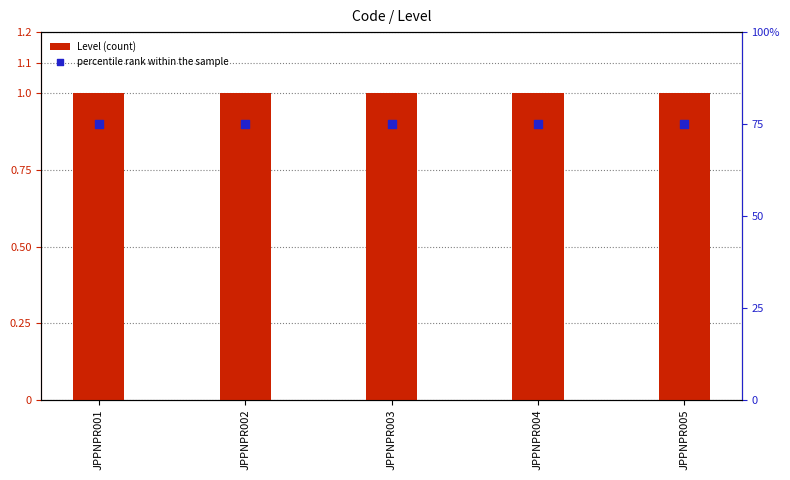

Which series has the largest Y range (max minus min)?

Level (count)